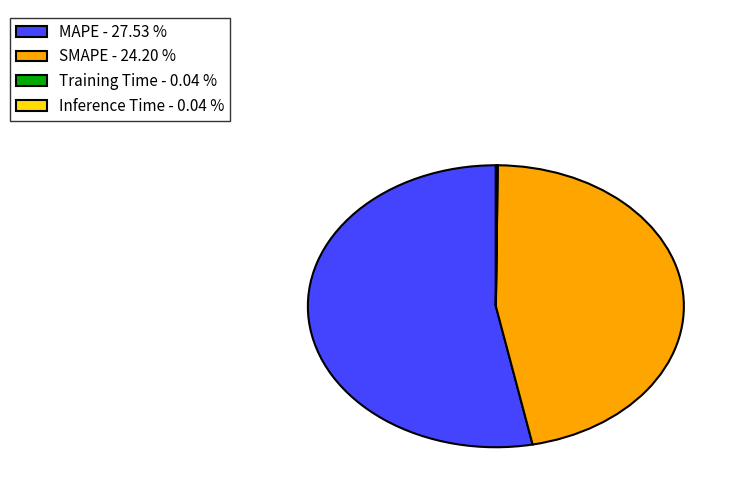

Does any single category account for the majority?

Yes